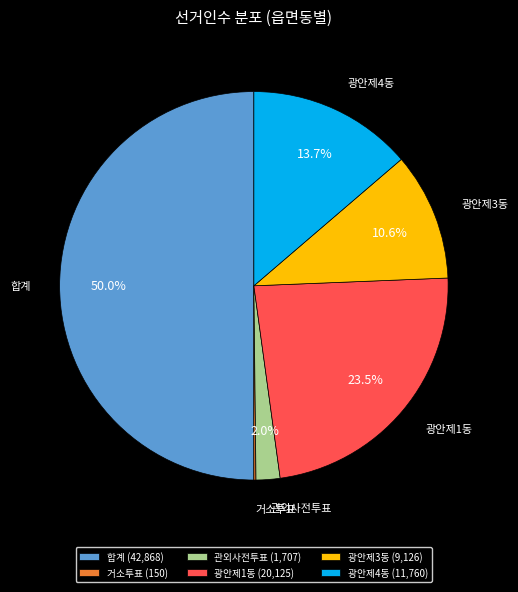

Between 광안제4동 and 합계, which is larger?

합계